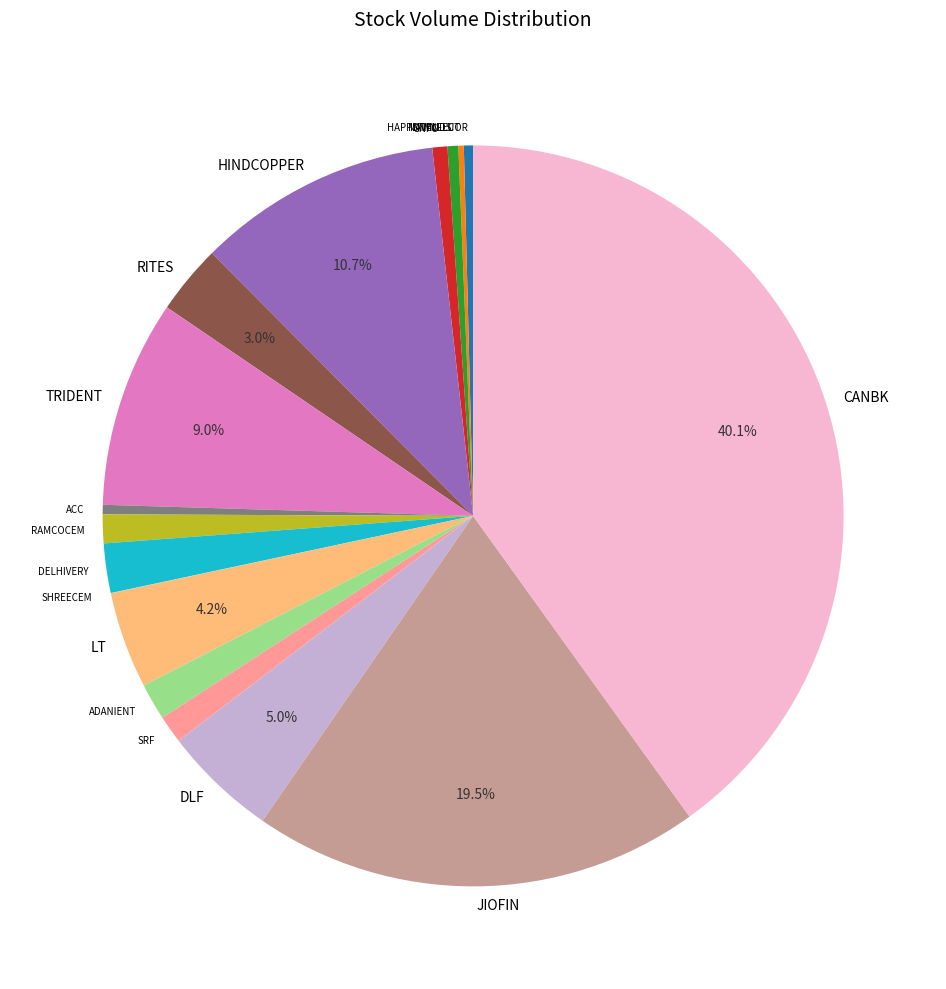

Is it true that SRF is 9% of the pie?

False